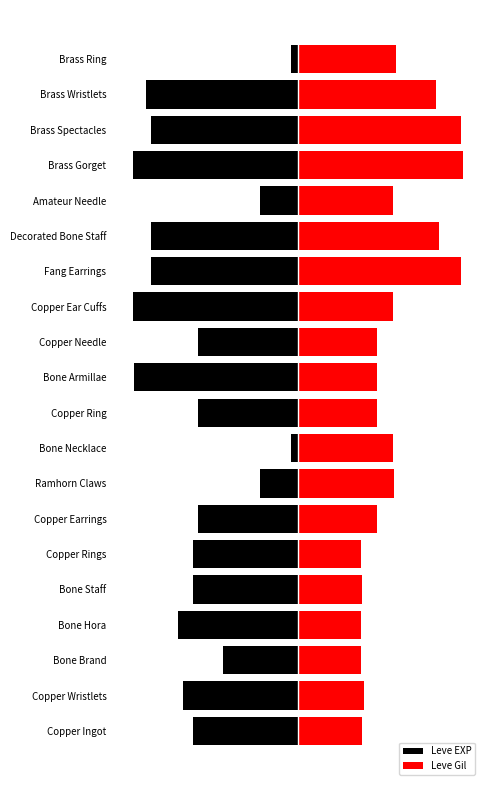

What is the sum of all Leve Gil values?

4705.8